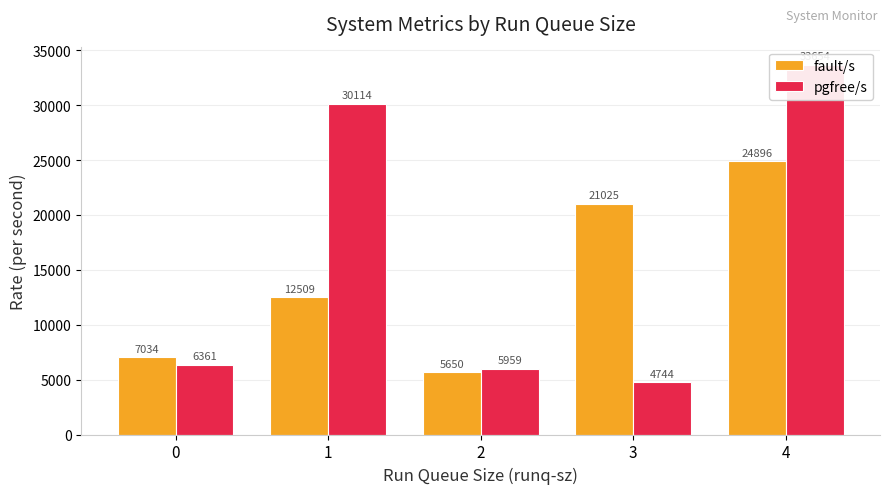

What is the sum of the pgfree/s values at 0 and 1?

36474.6